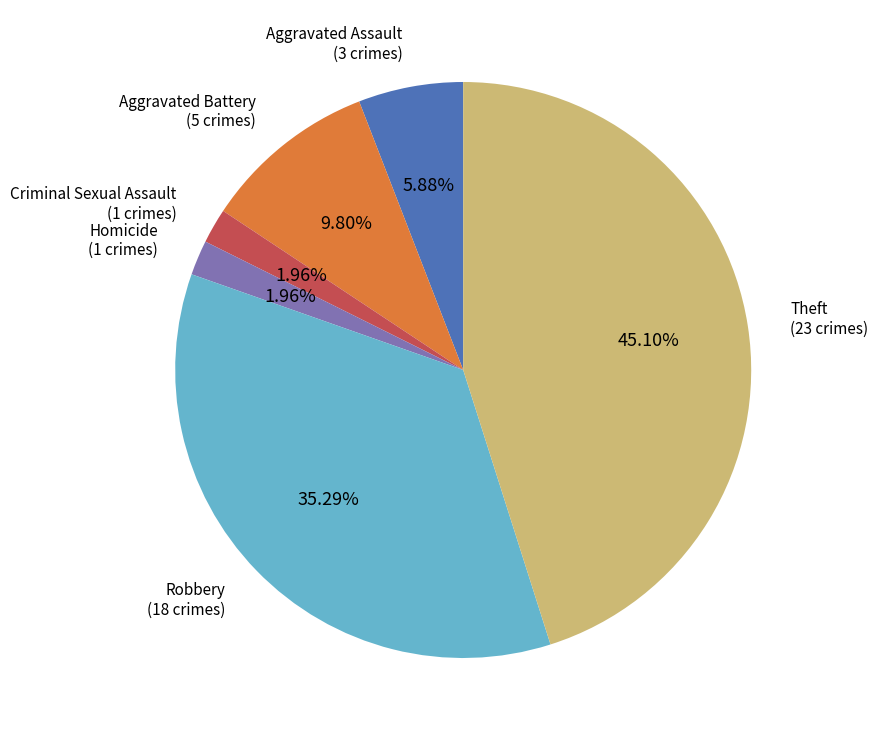

Is there any slice that represents more than half of the pie?

No